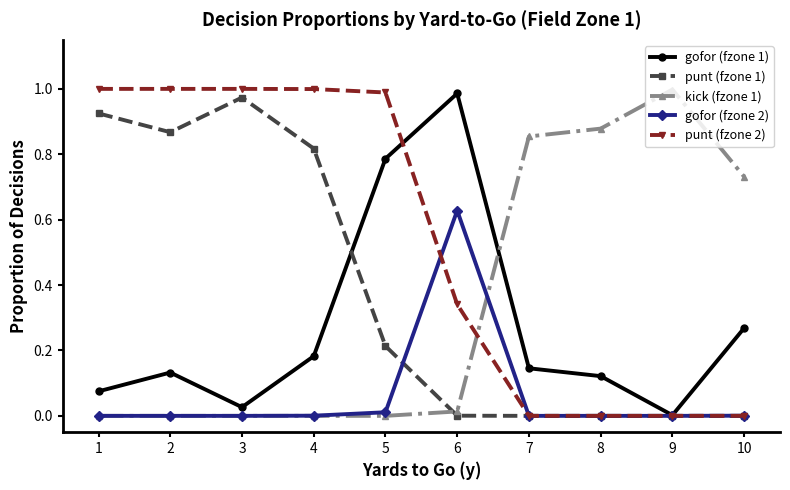

Is it true that gofor (fzone 2) equals 1.0 at 6?

False